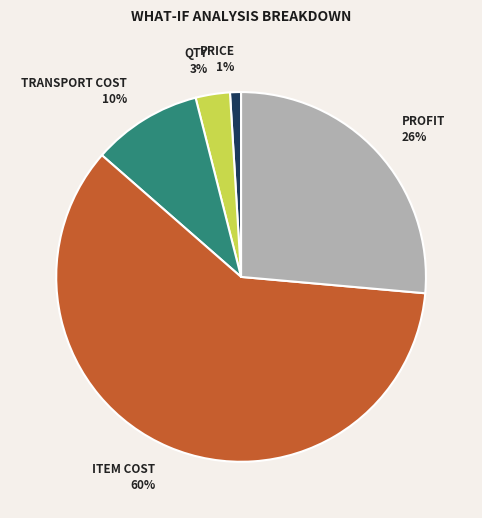

Is there a majority slice in this chart?

Yes